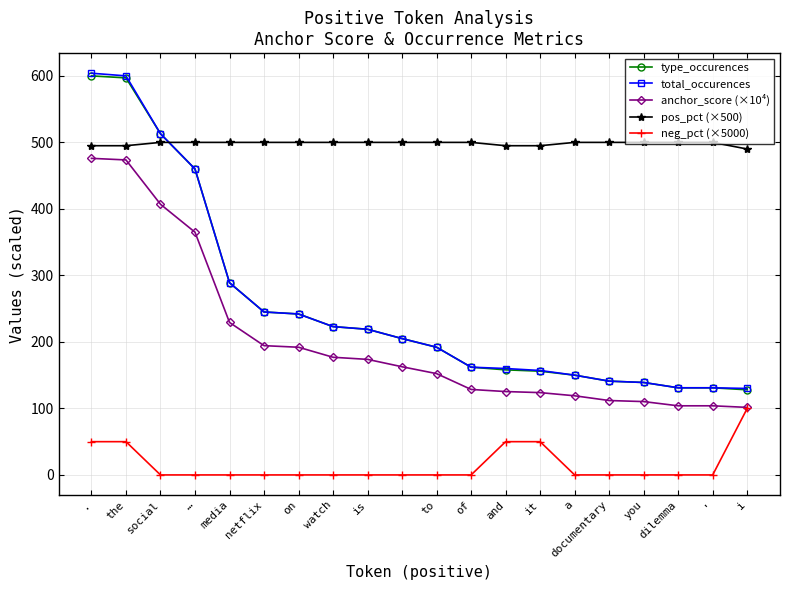

What are all the series names shown in the legend?

type_occurences, total_occurences, anchor_score (×10⁴), pos_pct (×500), neg_pct (×5000)